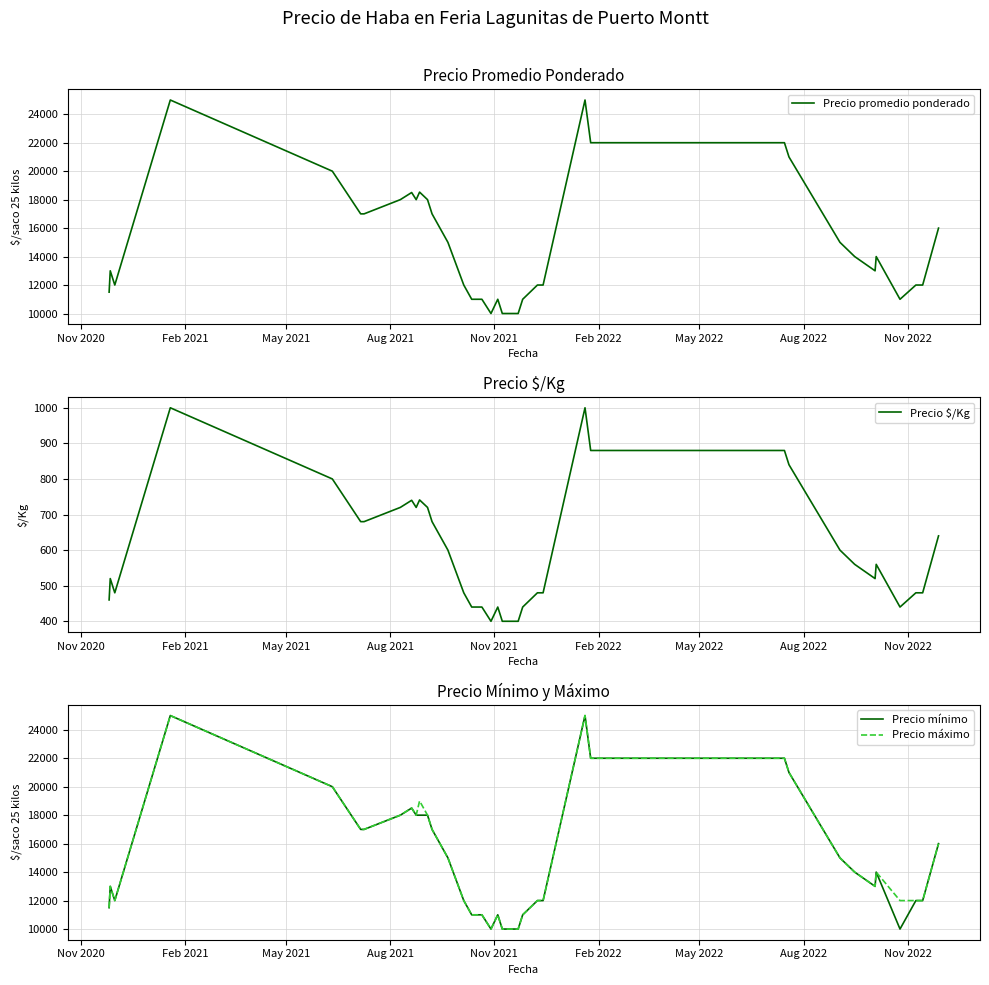

What is the minimum value for Precio máximo?

10000